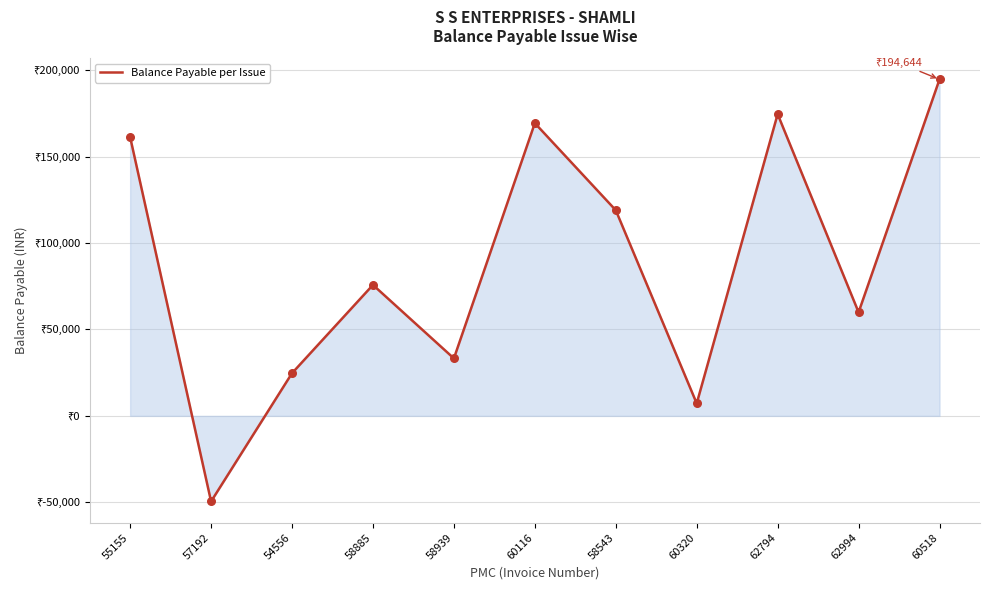

Between 58939 and 60116, which is larger?

60116